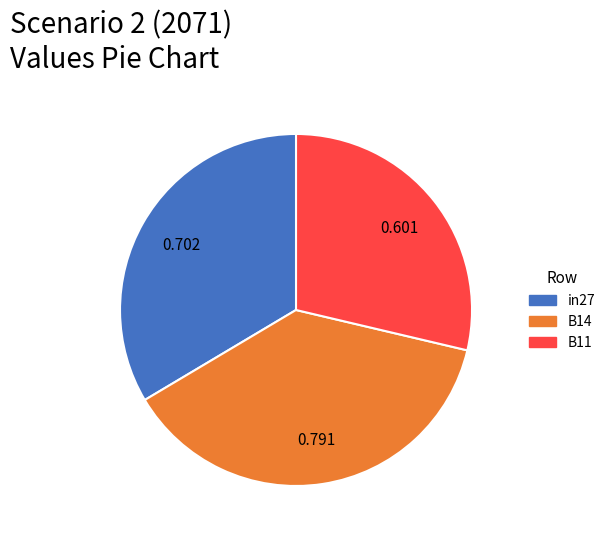

Which category has the biggest portion of the pie?

B14